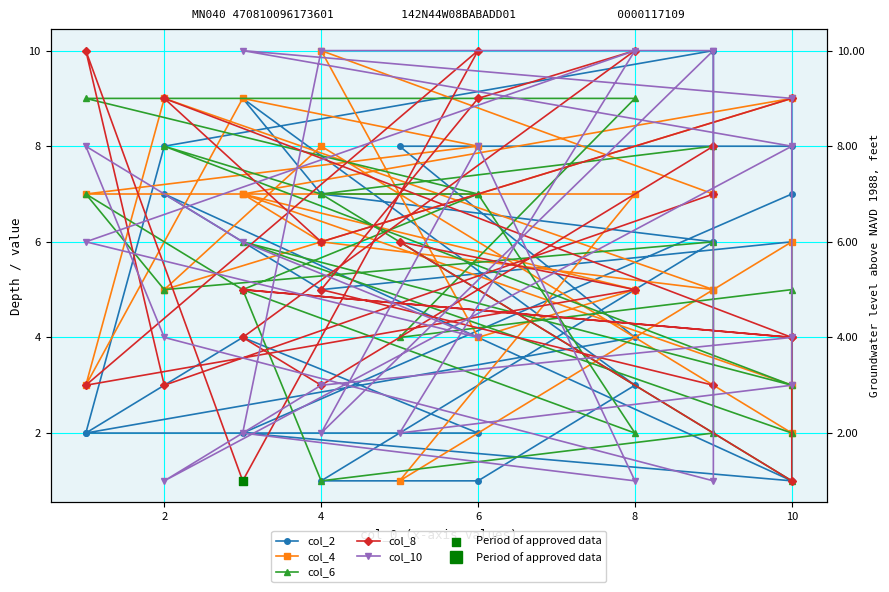

Which series reaches the minimum Y coordinate?

col_2